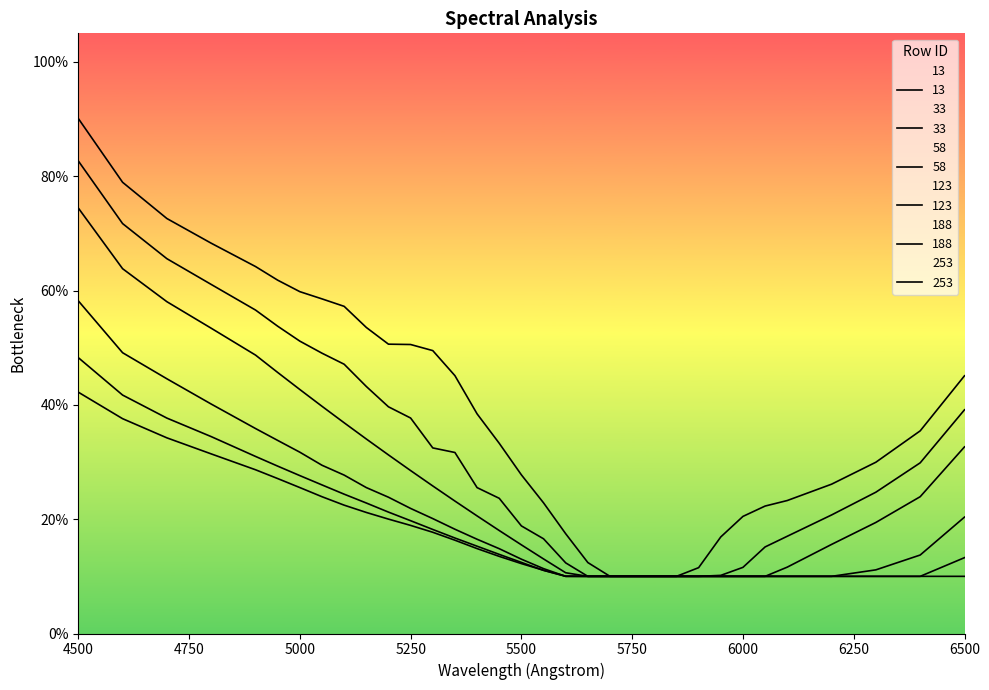

True or false: 58 and 253 intersect in this chart.

False